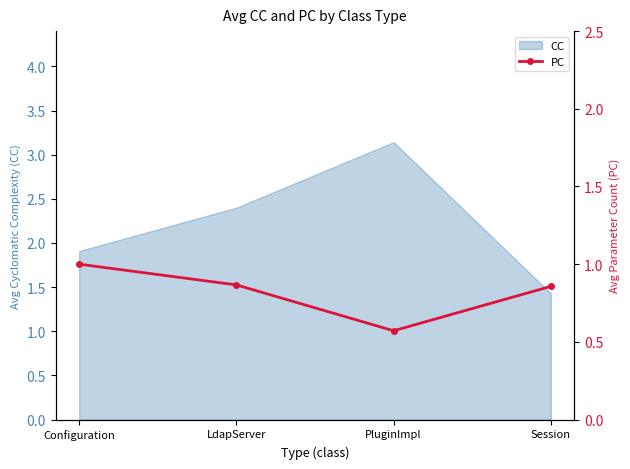

What is the label of the 3rd point from the right?

LdapServer